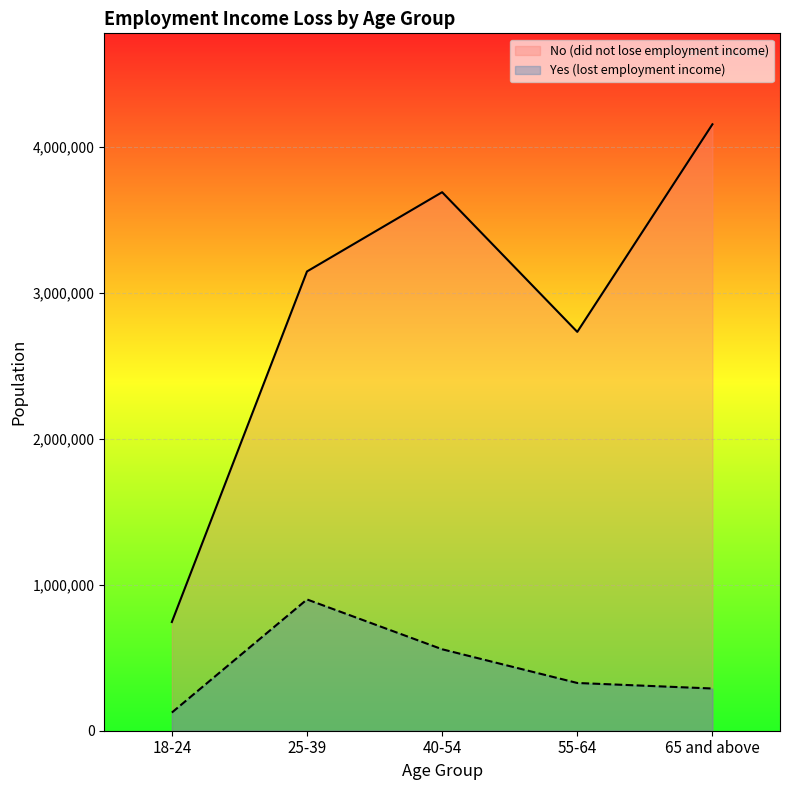

How many lines are shown in the chart?

2